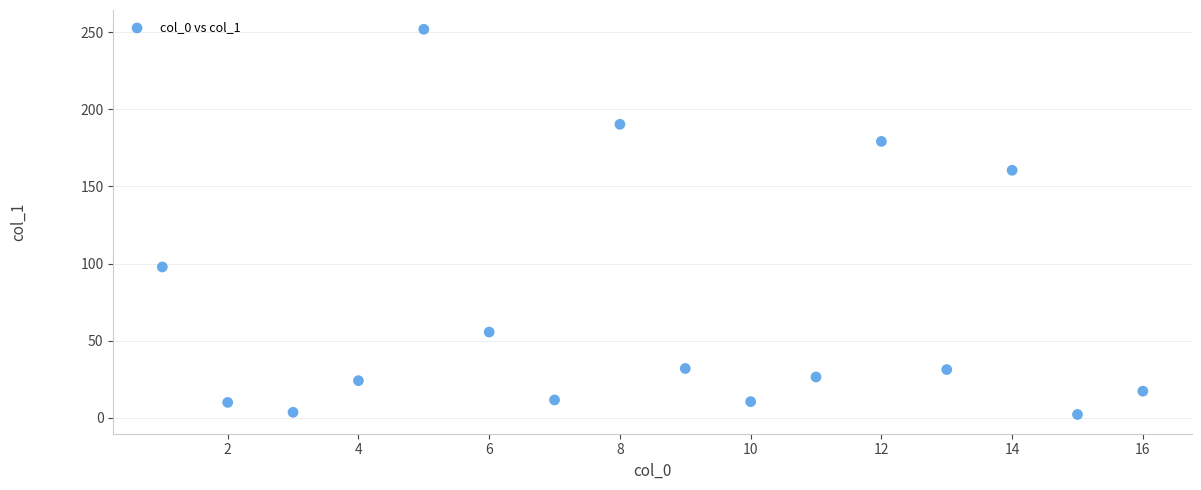

What is the range of X values (max minus min)?

15.0